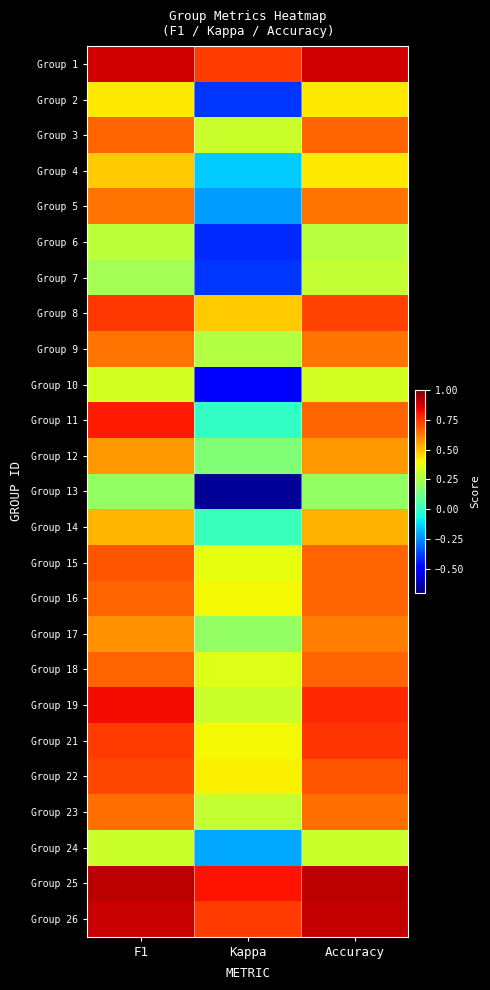

Reading left to right, transcribe all the data shown in this chart.

Group 1: F1=0.9	Kappa=0.7	Accuracy=0.9
Group 2: F1=0.4	Kappa=-0.4	Accuracy=0.4
Group 3: F1=0.7	Kappa=0.3	Accuracy=0.7
Group 4: F1=0.5	Kappa=-0.1	Accuracy=0.4
Group 5: F1=0.6	Kappa=-0.2	Accuracy=0.6
Group 6: F1=0.3	Kappa=-0.4	Accuracy=0.3
Group 7: F1=0.2	Kappa=-0.4	Accuracy=0.3
Group 8: F1=0.7	Kappa=0.5	Accuracy=0.7
Group 9: F1=0.6	Kappa=0.3	Accuracy=0.6
Group 10: F1=0.3	Kappa=-0.5	Accuracy=0.3
Group 11: F1=0.8	Kappa=0.0	Accuracy=0.7
Group 12: F1=0.6	Kappa=0.2	Accuracy=0.6
Group 13: F1=0.2	Kappa=-0.7	Accuracy=0.2
Group 14: F1=0.5	Kappa=0.0	Accuracy=0.5
Group 15: F1=0.7	Kappa=0.4	Accuracy=0.7
Group 16: F1=0.7	Kappa=0.4	Accuracy=0.7
Group 17: F1=0.6	Kappa=0.2	Accuracy=0.6
Group 18: F1=0.7	Kappa=0.4	Accuracy=0.7
Group 19: F1=0.8	Kappa=0.3	Accuracy=0.8
Group 21: F1=0.7	Kappa=0.4	Accuracy=0.8
Group 22: F1=0.7	Kappa=0.4	Accuracy=0.7
Group 23: F1=0.6	Kappa=0.3	Accuracy=0.6
Group 24: F1=0.3	Kappa=-0.2	Accuracy=0.3
Group 25: F1=0.9	Kappa=0.8	Accuracy=0.9
Group 26: F1=0.9	Kappa=0.7	Accuracy=0.9